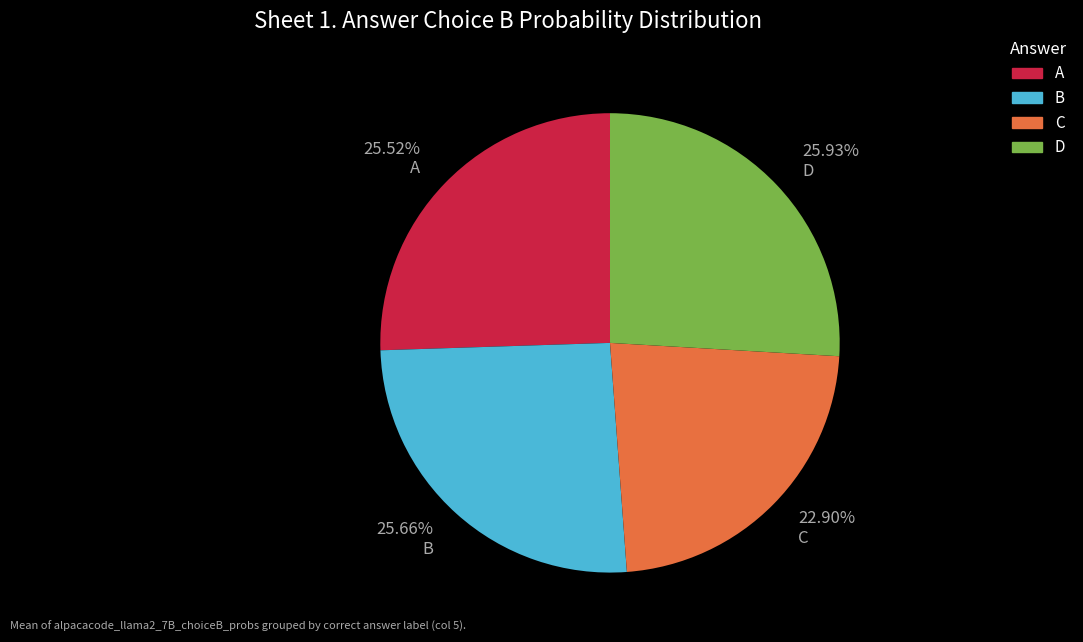

Which has a higher value, 22.90% C or 25.93% D?

25.93% D